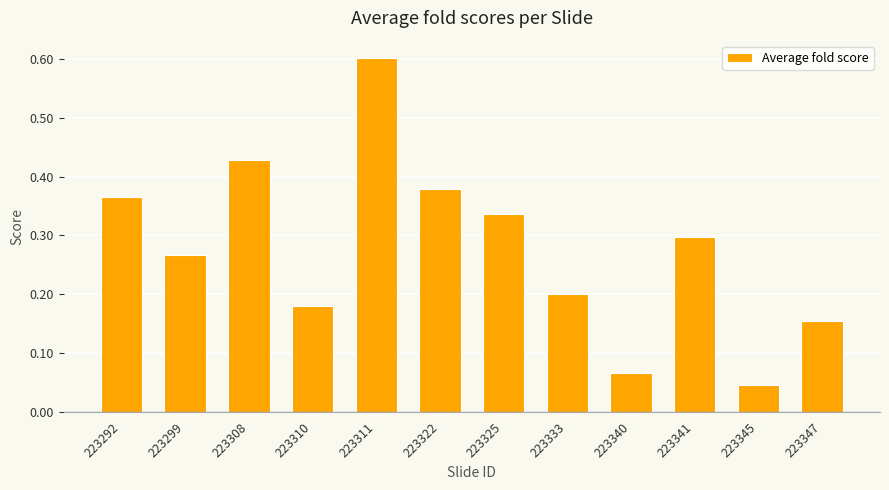

Which category has the highest value across all series?

223311